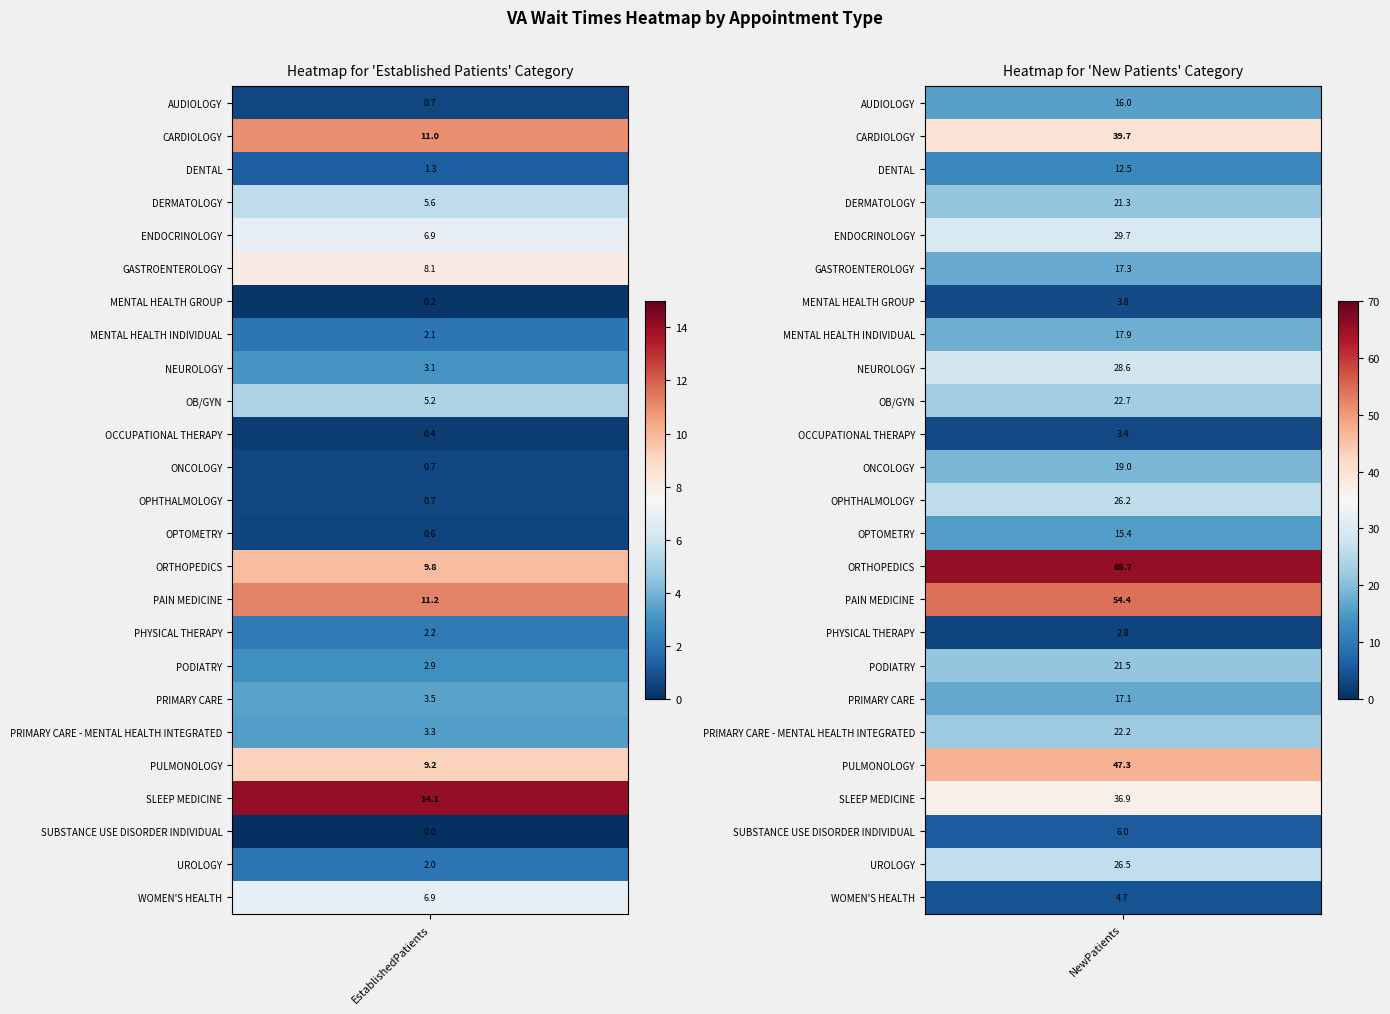

Which series changed the most between 0 and 1?

ORTHOPEDICS